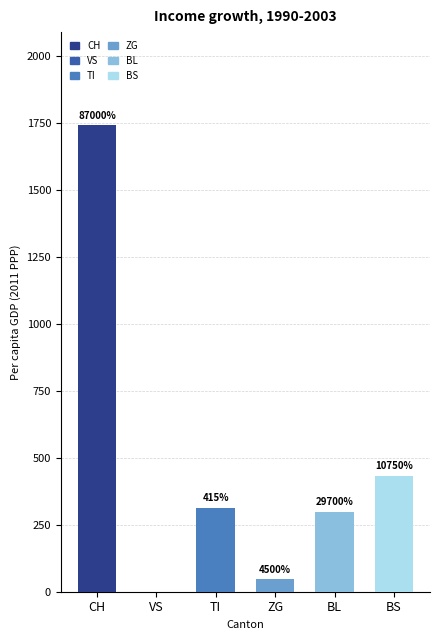

What are all the series names shown in the legend?

CH, VS, TI, ZG, BL, BS